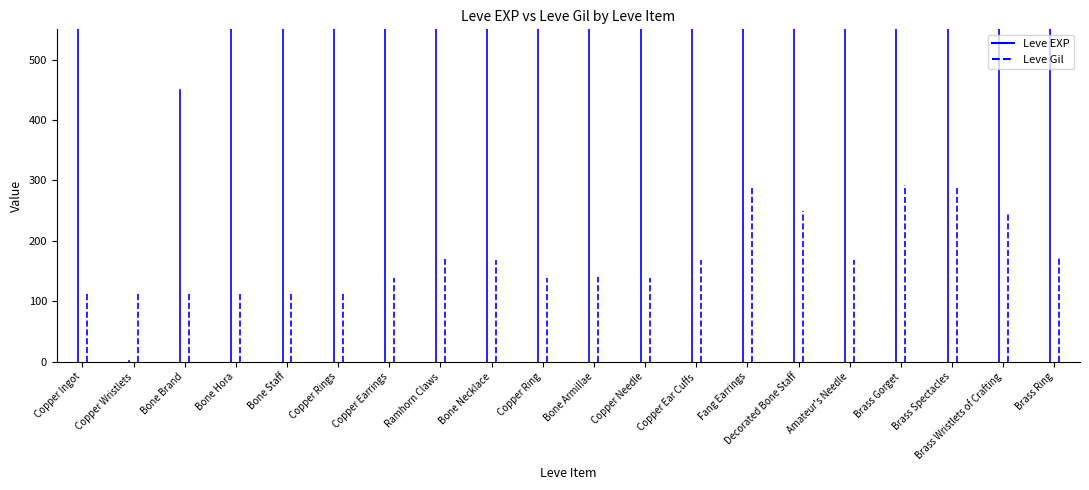

What value does the Leve Gil series have at Copper Wristlets, to the nearest 5?

115